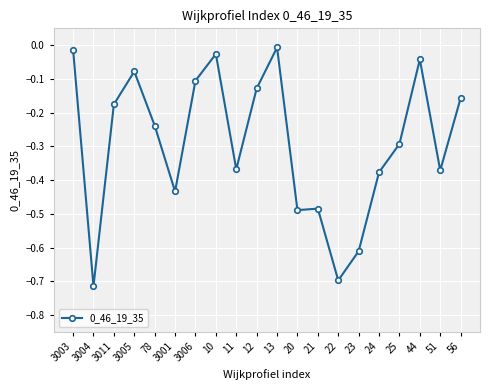

Does the chart display data point markers on the line(s)?

Yes